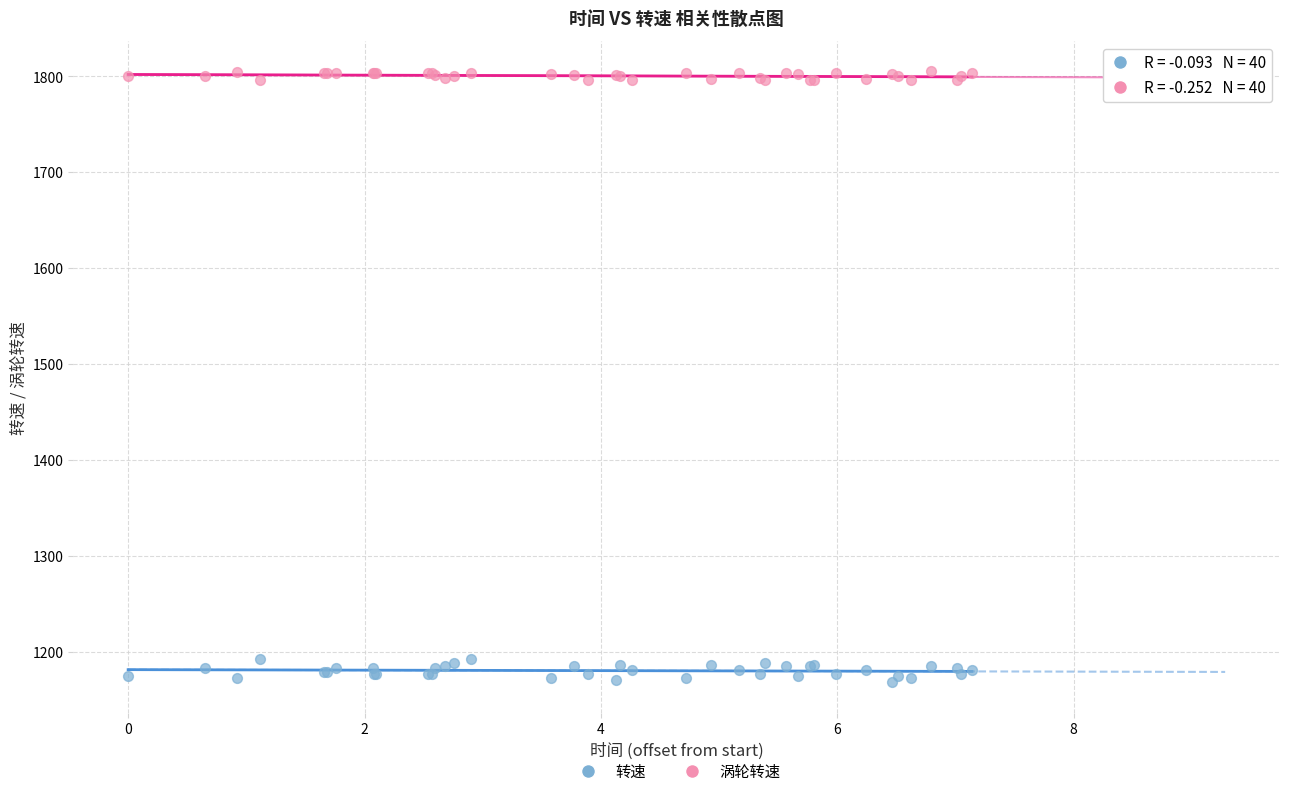

Which series has the largest Y range (max minus min)?

转速